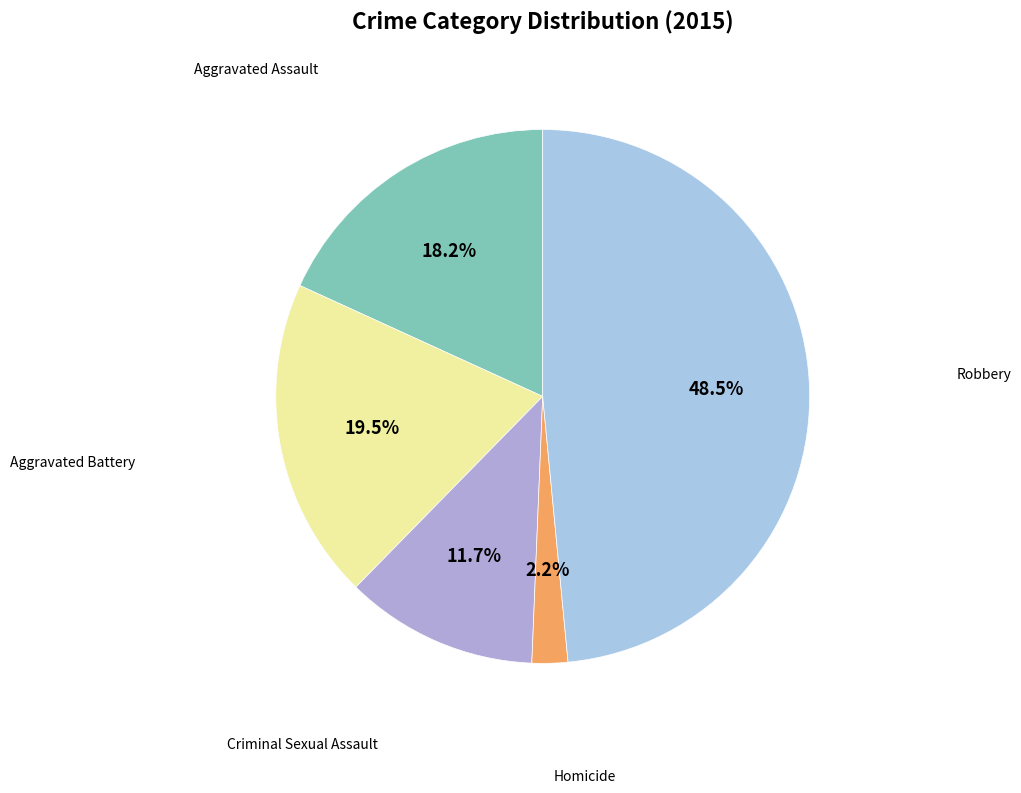

Is there a majority slice in this chart?

No